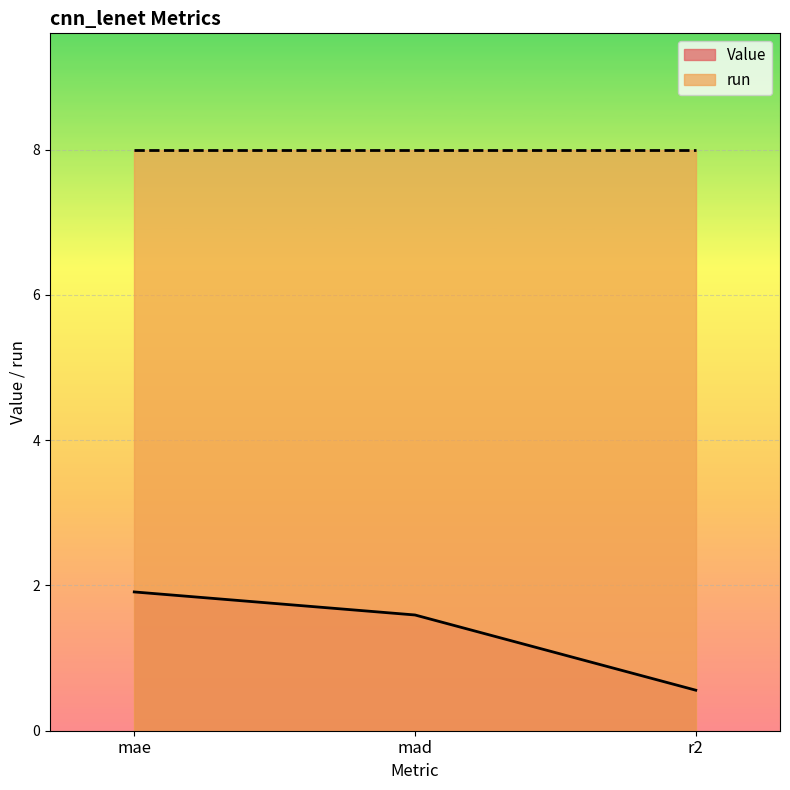

Rank the categories by value from lowest to highest.

r2, mad, mae